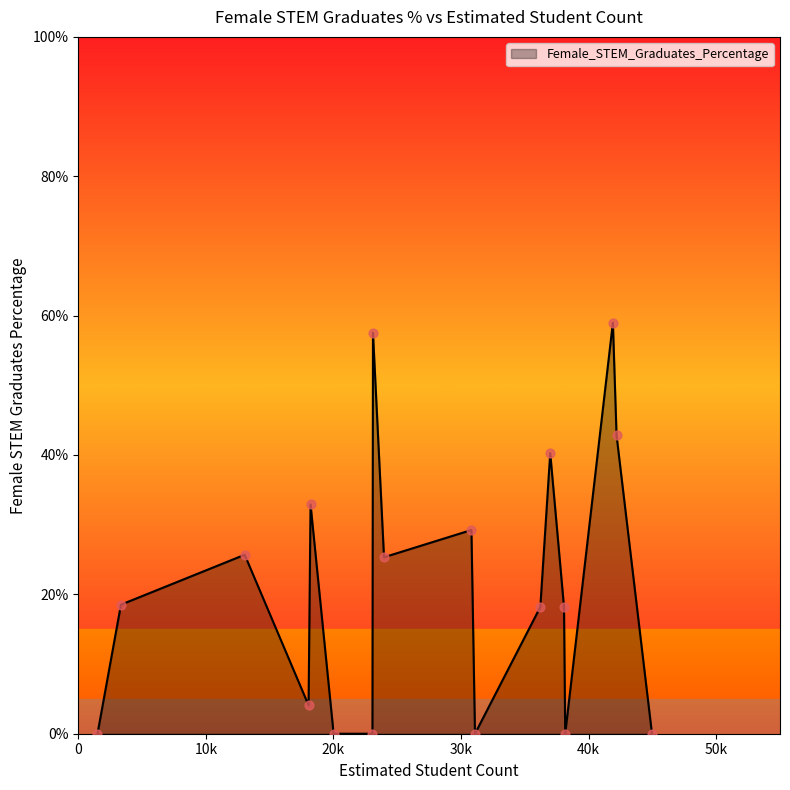

What is the greatest value displayed?

59.0